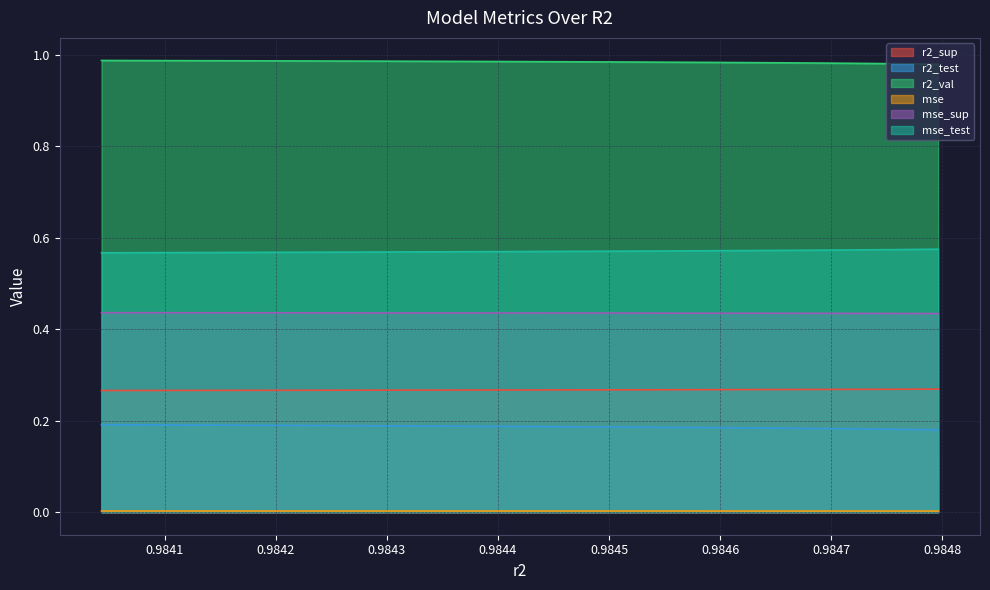

What are all the series names shown in the legend?

r2_sup, r2_test, r2_val, mse, mse_sup, mse_test